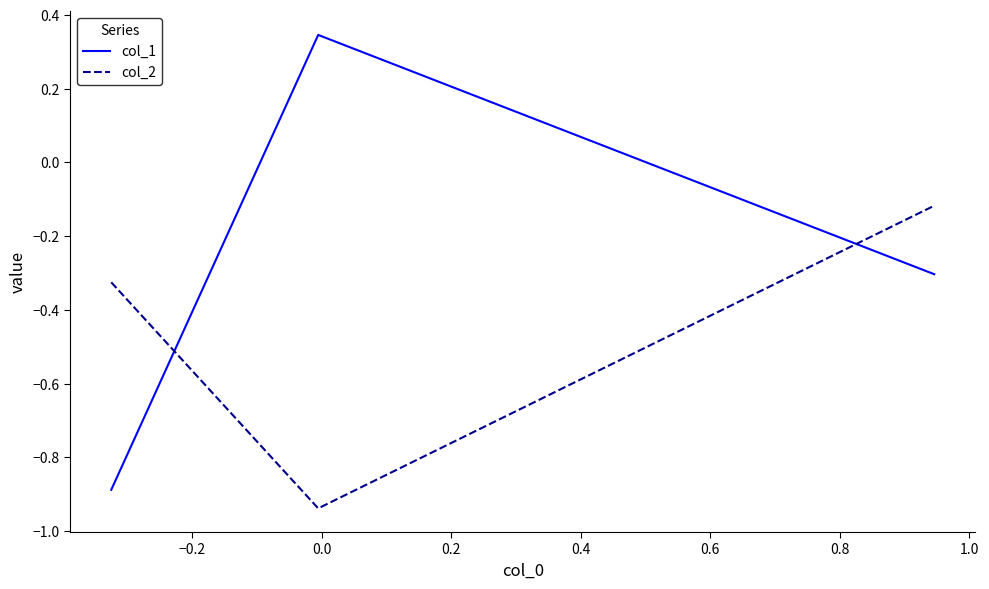

Which series has the largest range (max minus min)?

col_1